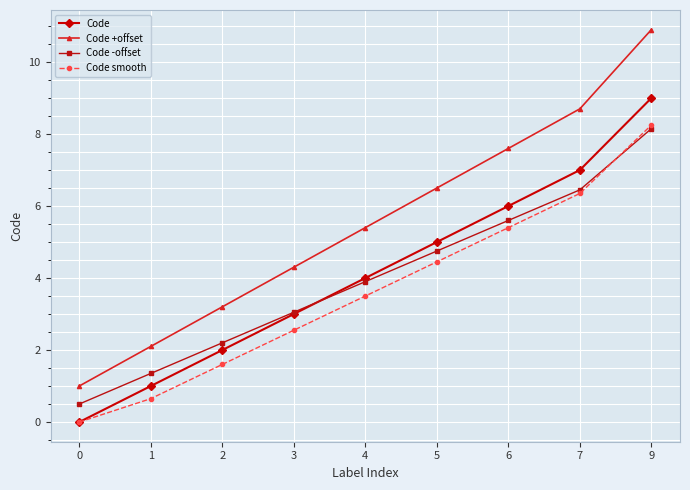

Read the Code -offset value at 7.

6.5